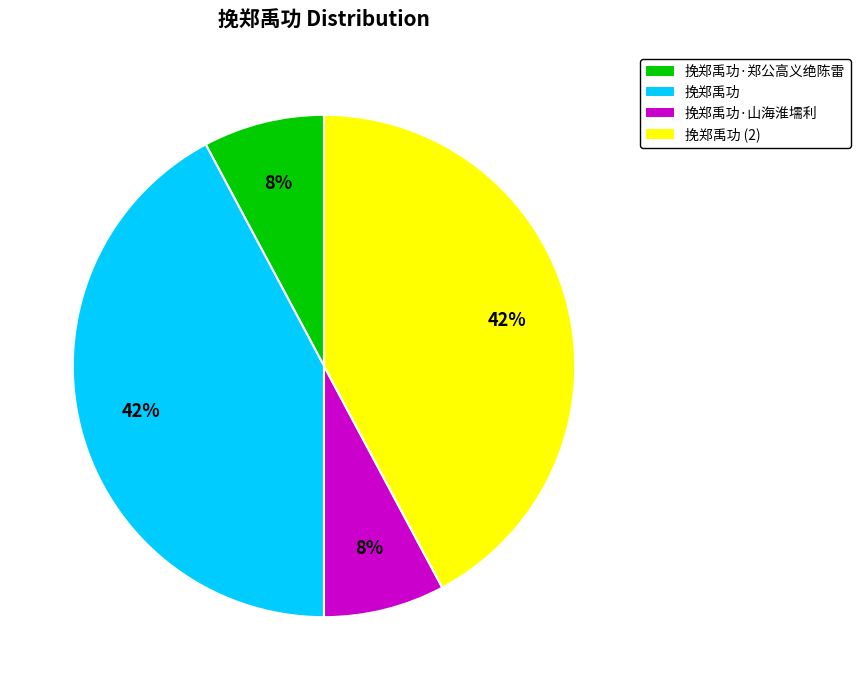

Is there a majority slice in this chart?

No